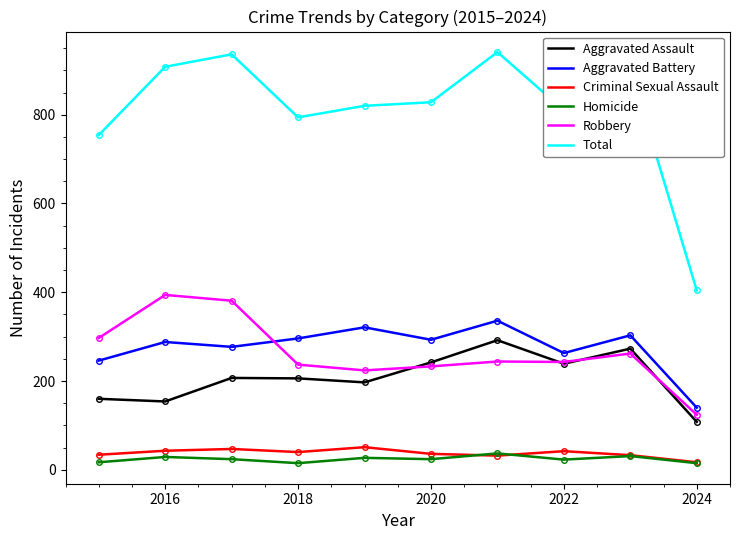

What is the maximum value shown in the chart?

941